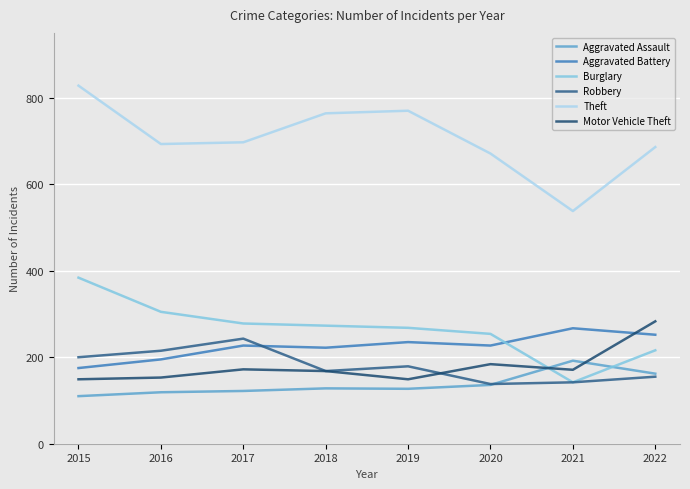

What is the value of the Aggravated Battery point at the 1st from the left?

175